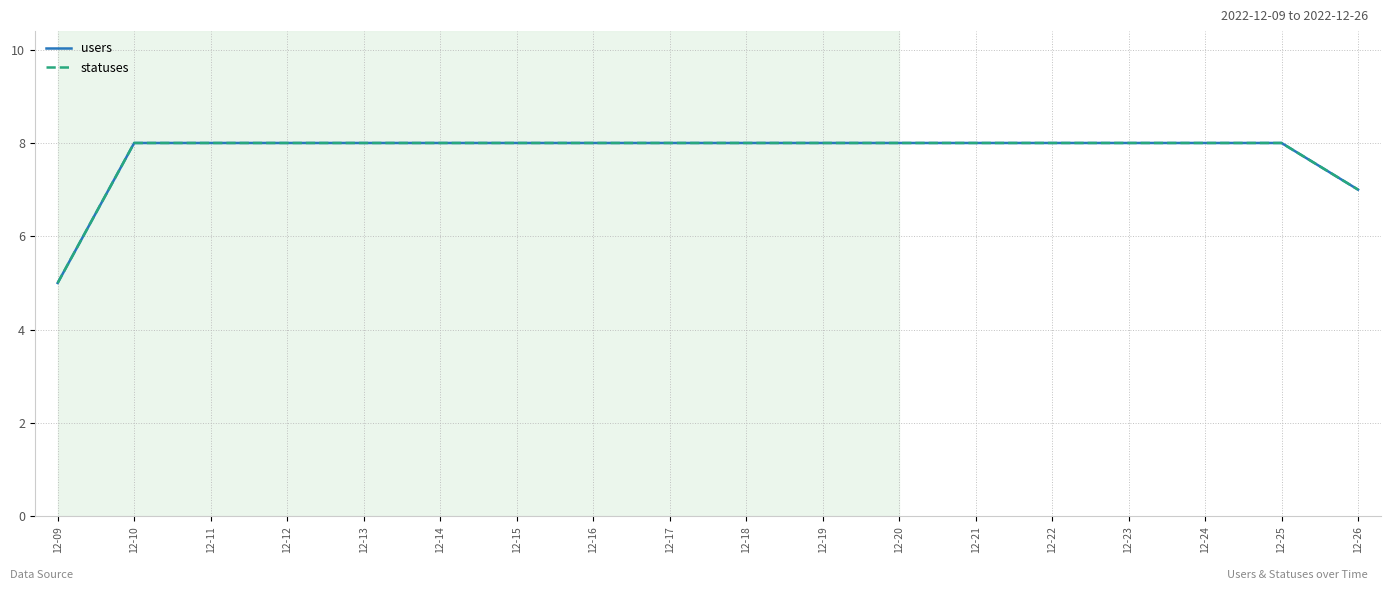

True or false: statuses and users intersect in this chart.

False